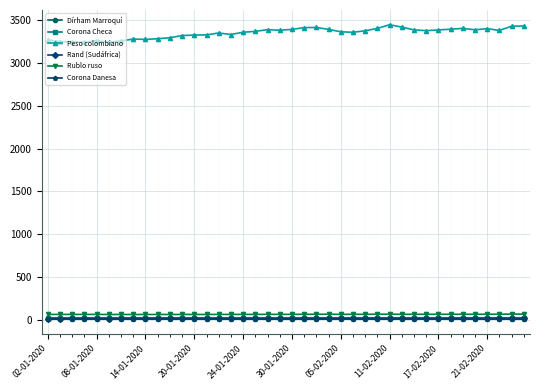

What is the average value of the Corona Checa series?

22.8